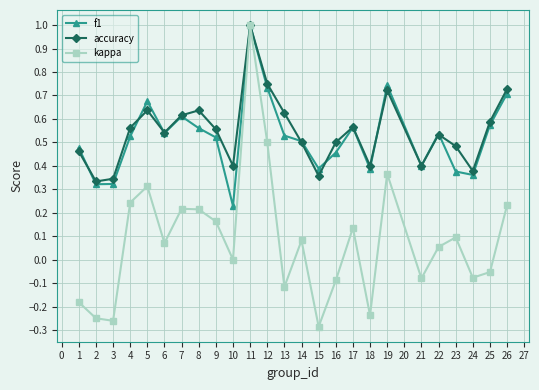

What is the value of the accuracy point at the 11th from the left?

1.0